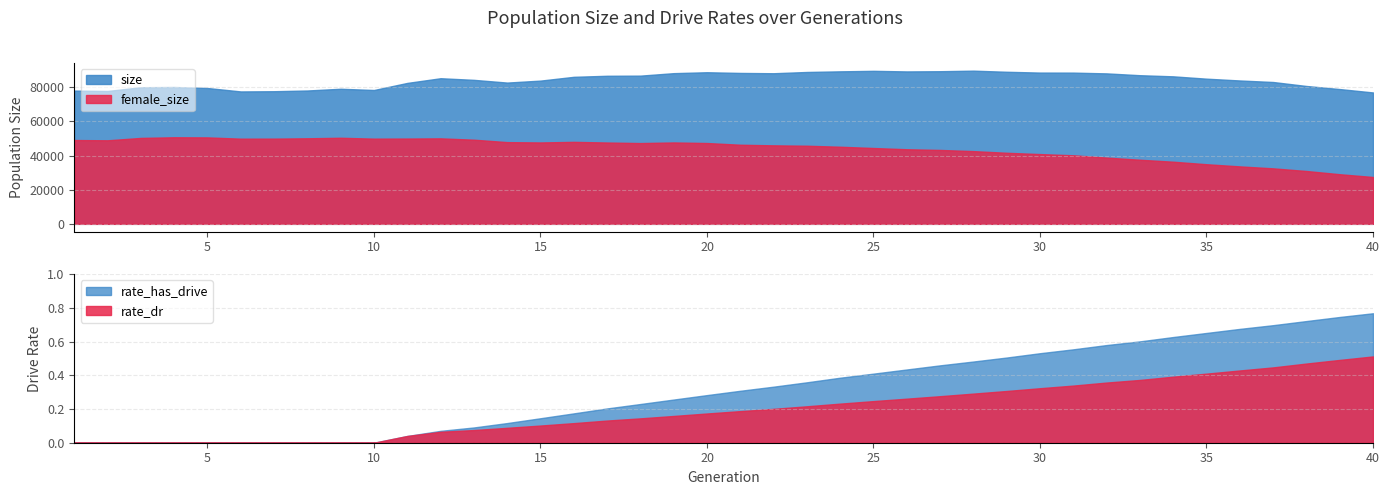

True or false: rate_has_drive and female_size intersect in this chart.

False